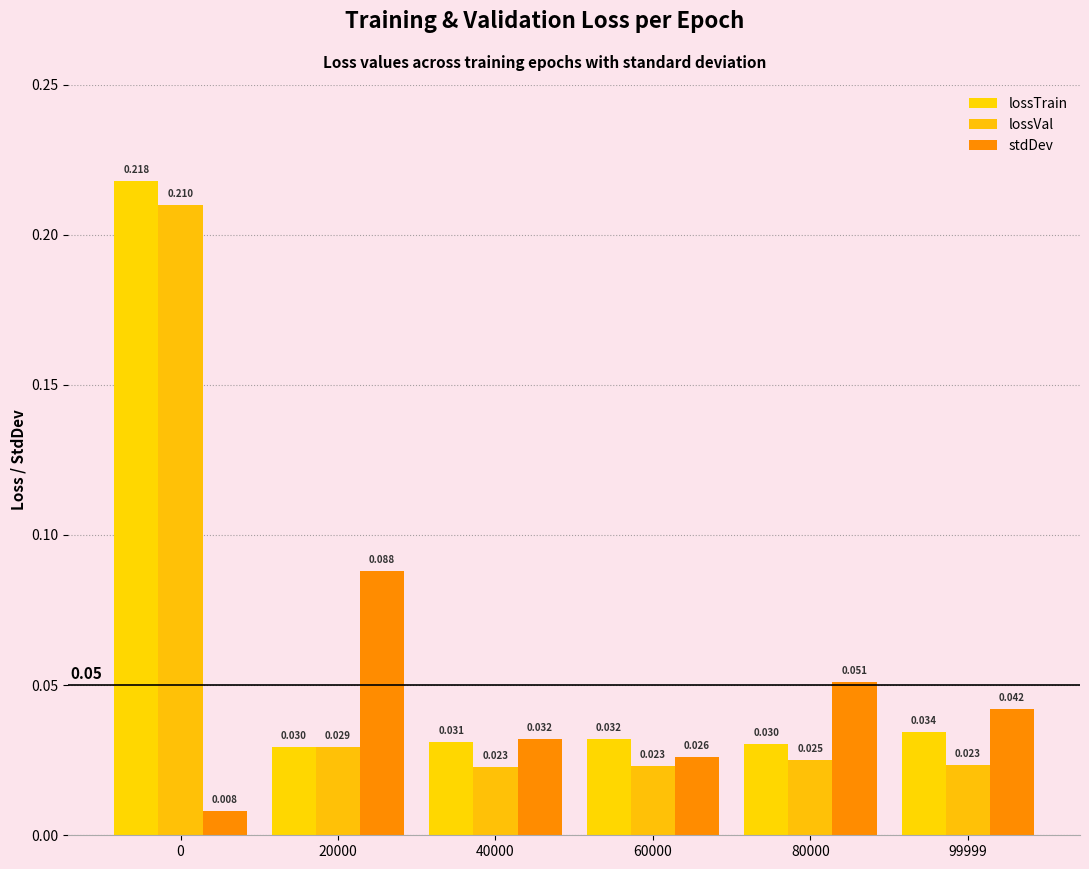

What is the sum of the lossVal values at 99999 and 0?

0.2